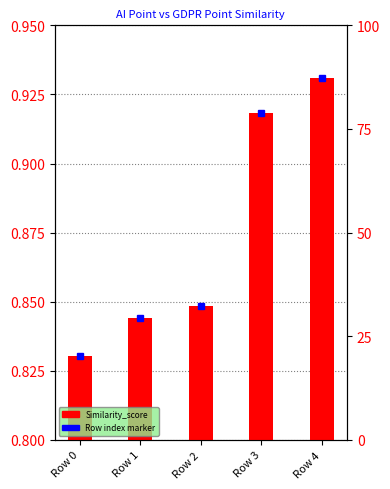

Reading left to right, list all the values displayed in this chart.

Row 0=0.0	Row 1=0.0	Row 2=0.0	Row 3=0.1	Row 4=0.1